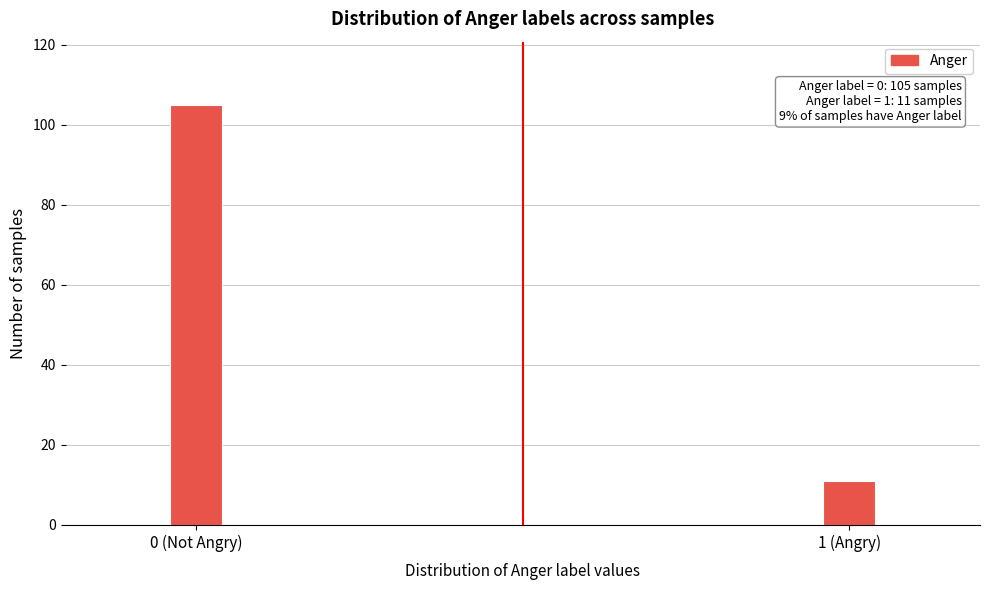

Reading left to right, list all the values displayed in this chart.

105	11